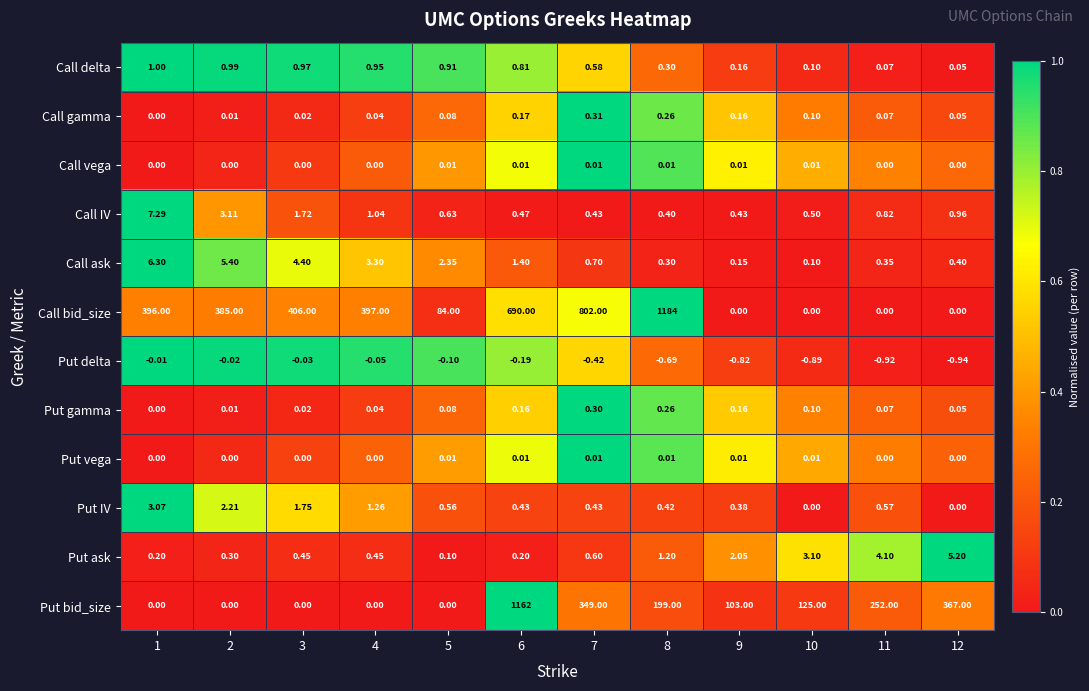

Which series has the largest total across all categories?

Call bid_size